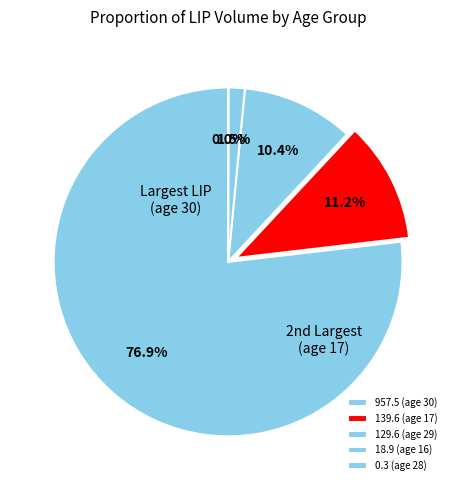

How much of the chart is everything except 129.6 (age 29)?

89.6%